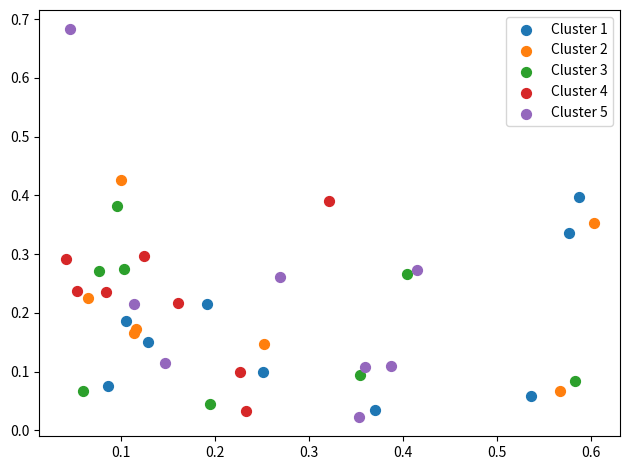

Which series contains the highest Y value?

Cluster 5